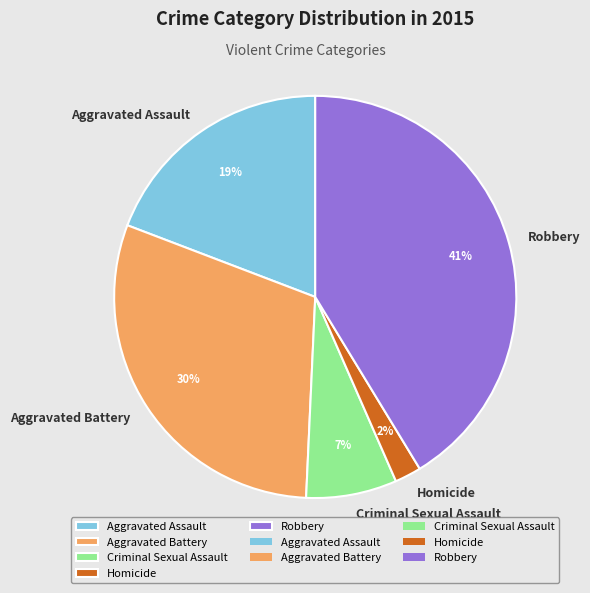

Which slice is the smallest?

Homicide